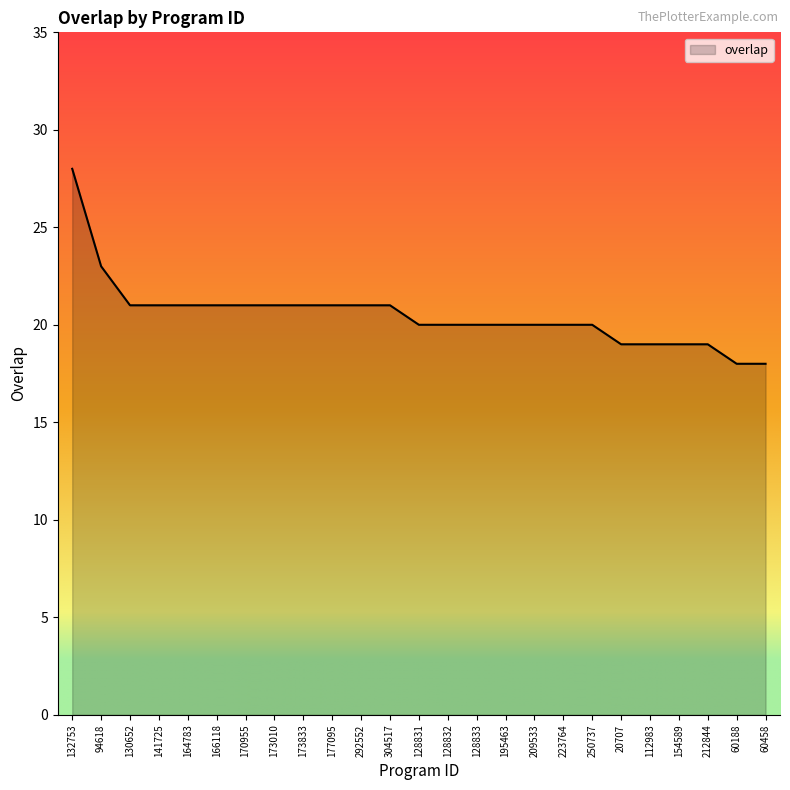

What is the approximate value at 173833, to the nearest 10?

20